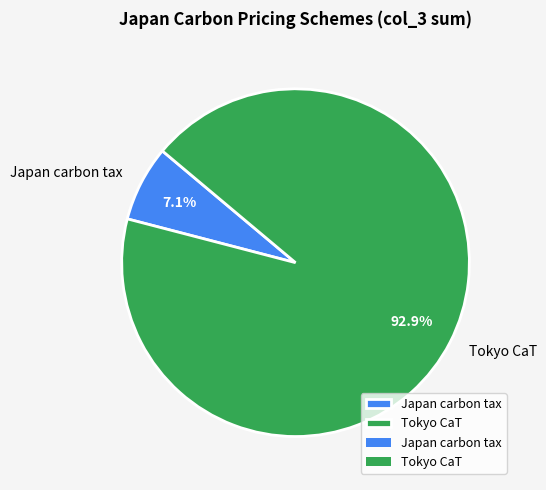

Which slice is the largest?

Tokyo CaT